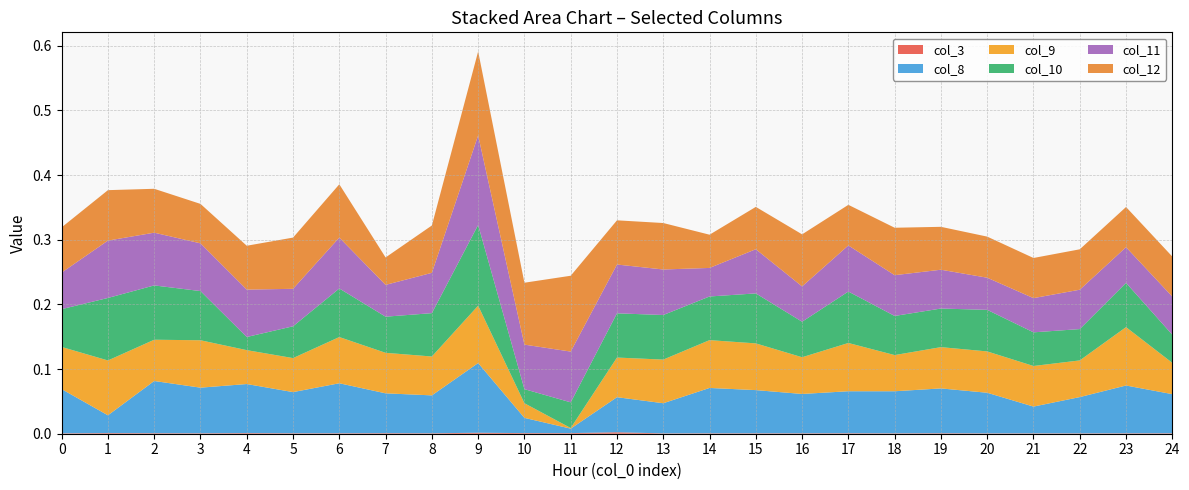

Reading left to right, extract all data points from this chart.

col_3: 0=0.0	1=0.0	2=0.0	3=0.0	4=0.0	5=0.0	6=0.0	7=0.0	8=0.0	9=0.0	10=0.0	11=0.0	12=0.0	13=0.0	14=0.0	15=0.0	16=0.0	17=0.0	18=0.0	19=0.0	20=0.0	21=0.0	22=0.0	23=0.0	24=0.0
col_8: 0=0.1	1=0.0	2=0.1	3=0.1	4=0.1	5=0.1	6=0.1	7=0.1	8=0.1	9=0.1	10=0.0	11=0.0	12=0.1	13=0.0	14=0.1	15=0.1	16=0.1	17=0.1	18=0.1	19=0.1	20=0.1	21=0.0	22=0.1	23=0.1	24=0.1
col_9: 0=0.1	1=0.1	2=0.1	3=0.1	4=0.1	5=0.1	6=0.1	7=0.1	8=0.1	9=0.1	10=0.0	11=0.0	12=0.1	13=0.1	14=0.1	15=0.1	16=0.1	17=0.1	18=0.1	19=0.1	20=0.1	21=0.1	22=0.1	23=0.1	24=0.0
col_10: 0=0.1	1=0.1	2=0.1	3=0.1	4=0.0	5=0.0	6=0.1	7=0.1	8=0.1	9=0.1	10=0.0	11=0.0	12=0.1	13=0.1	14=0.1	15=0.1	16=0.1	17=0.1	18=0.1	19=0.1	20=0.1	21=0.1	22=0.0	23=0.1	24=0.0
col_11: 0=0.1	1=0.1	2=0.1	3=0.1	4=0.1	5=0.1	6=0.1	7=0.0	8=0.1	9=0.1	10=0.1	11=0.1	12=0.1	13=0.1	14=0.0	15=0.1	16=0.1	17=0.1	18=0.1	19=0.1	20=0.0	21=0.1	22=0.1	23=0.1	24=0.1
col_12: 0=0.1	1=0.1	2=0.1	3=0.1	4=0.1	5=0.1	6=0.1	7=0.0	8=0.1	9=0.1	10=0.1	11=0.1	12=0.1	13=0.1	14=0.1	15=0.1	16=0.1	17=0.1	18=0.1	19=0.1	20=0.1	21=0.1	22=0.1	23=0.1	24=0.1